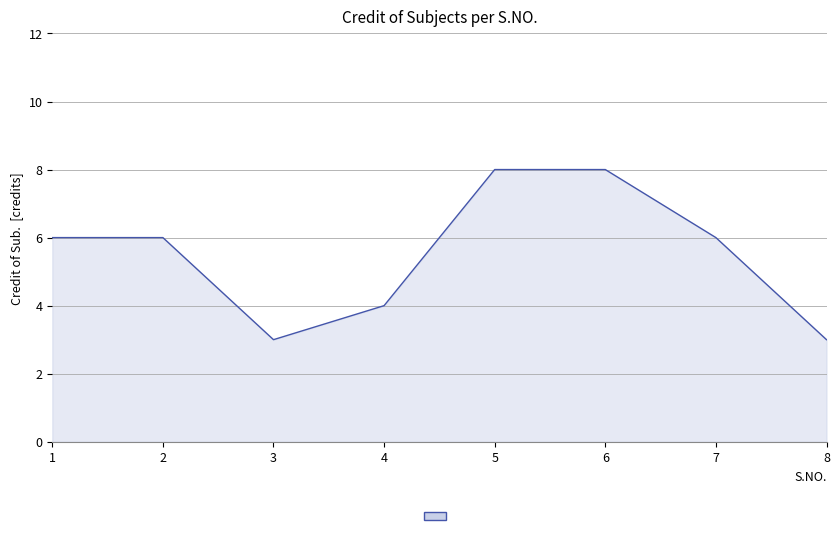

What is the greatest value displayed?

8